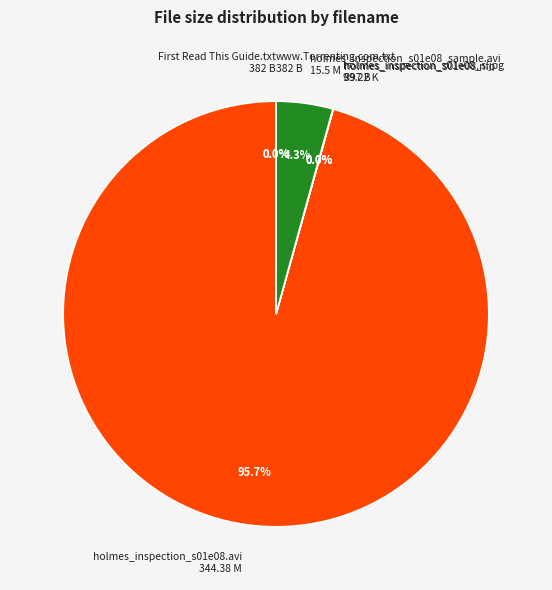

To the nearest percent, what portion does holmes_inspection_s01e08.avi represent?

96%